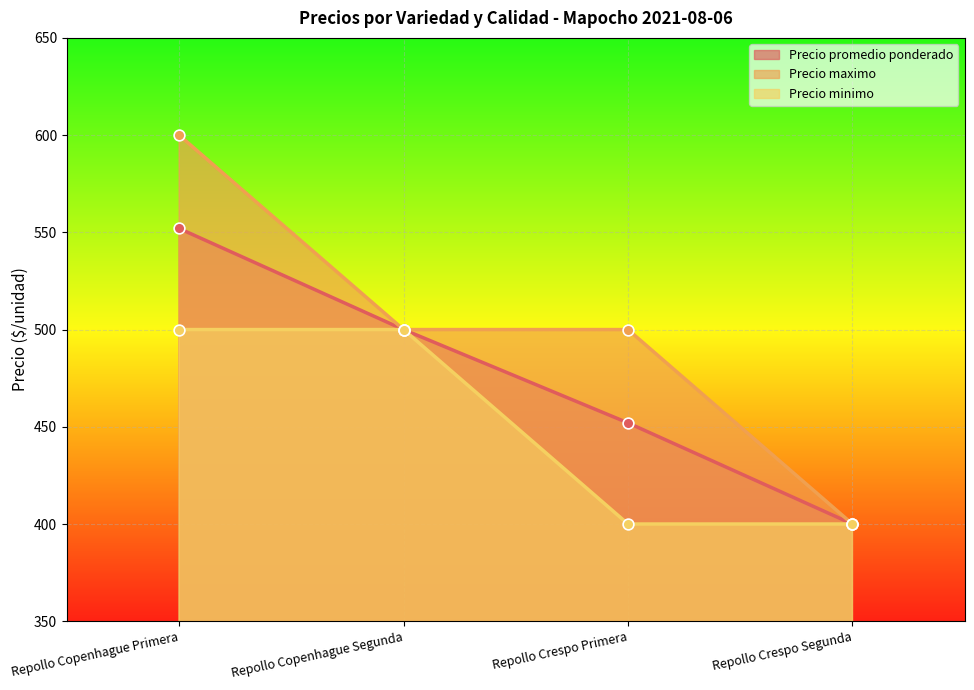

Which series has the largest Y range (max minus min)?

Precio maximo